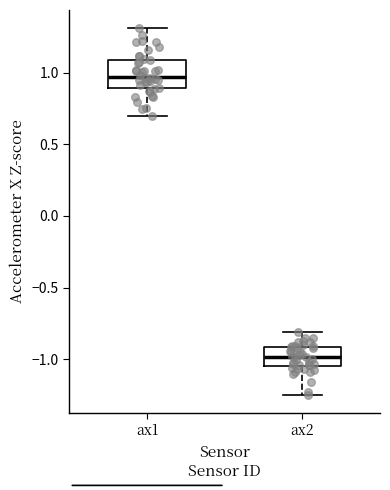

Where is the lower edge of the box for ax1 on the y-axis? The values are not printed on the chart, so give them approximately, as read against the axis.

0.90